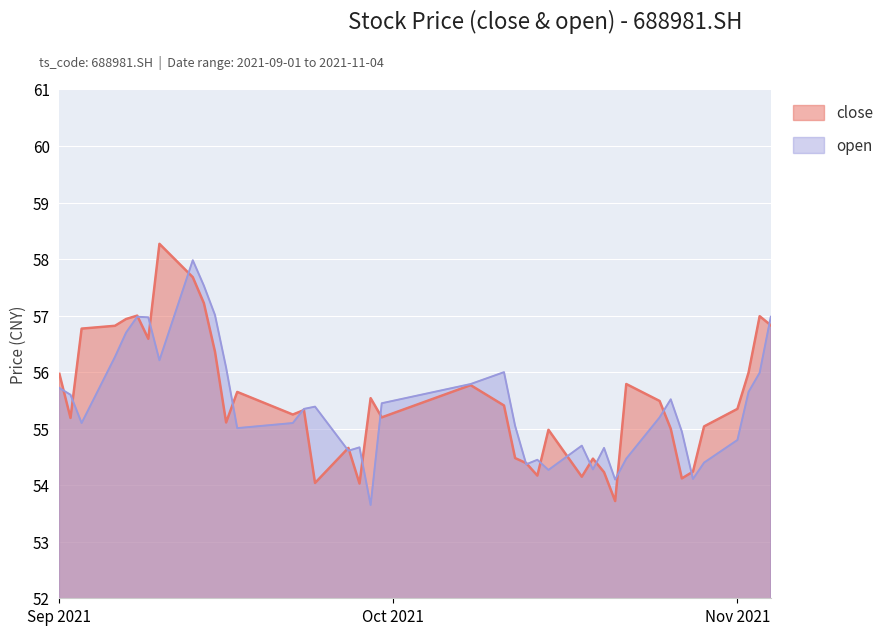

In open, how many points are lower than both neighbors (excluding endpoints)?

10